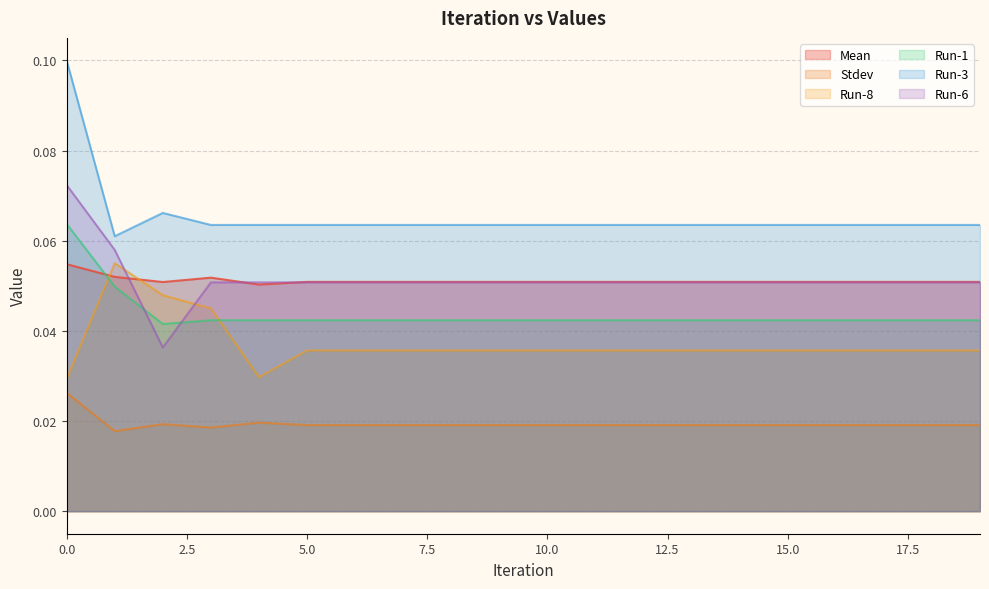

Which category has the lowest value across all series?

1